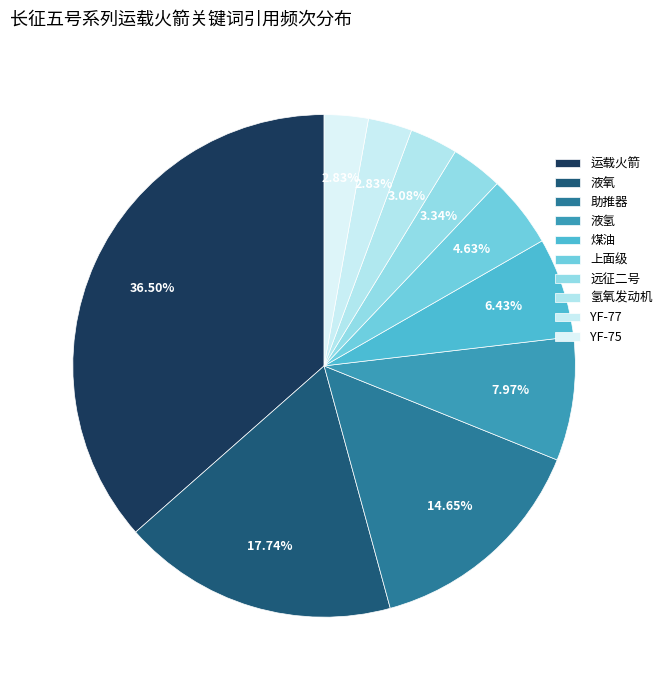

To the nearest percent, what percentage of the pie is 液氢?

8%